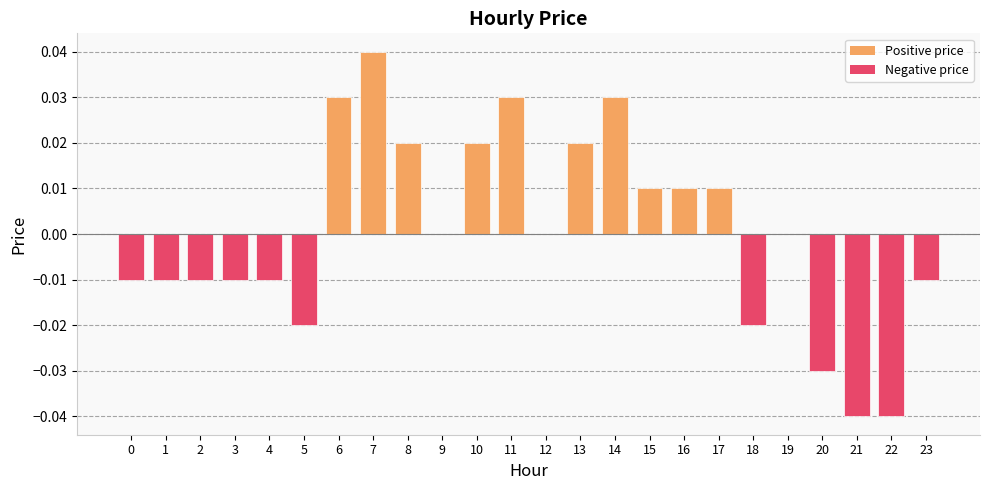

True or false: the data shows 0.0 at 7.

True